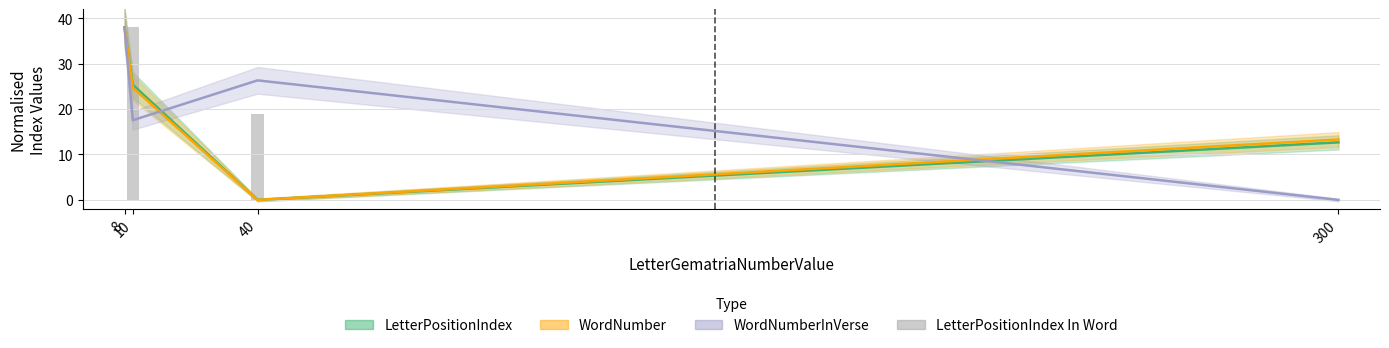

Which has a higher value, 40 or 8?

40